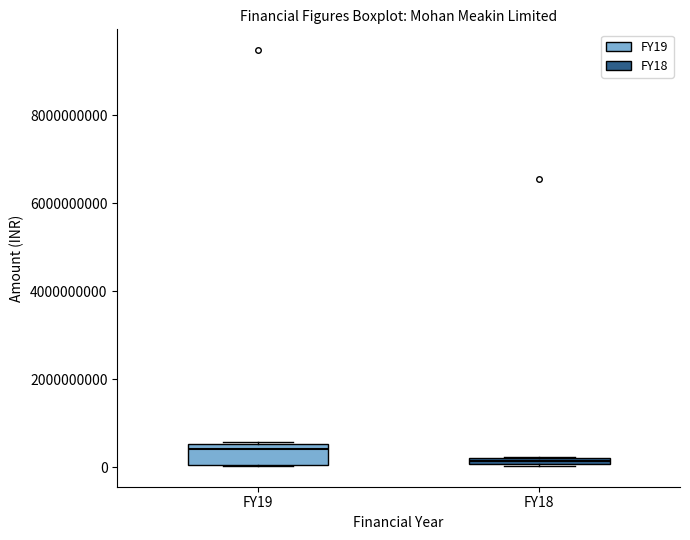

Which box is the tallest, from its lower edge to its upper edge?

FY19